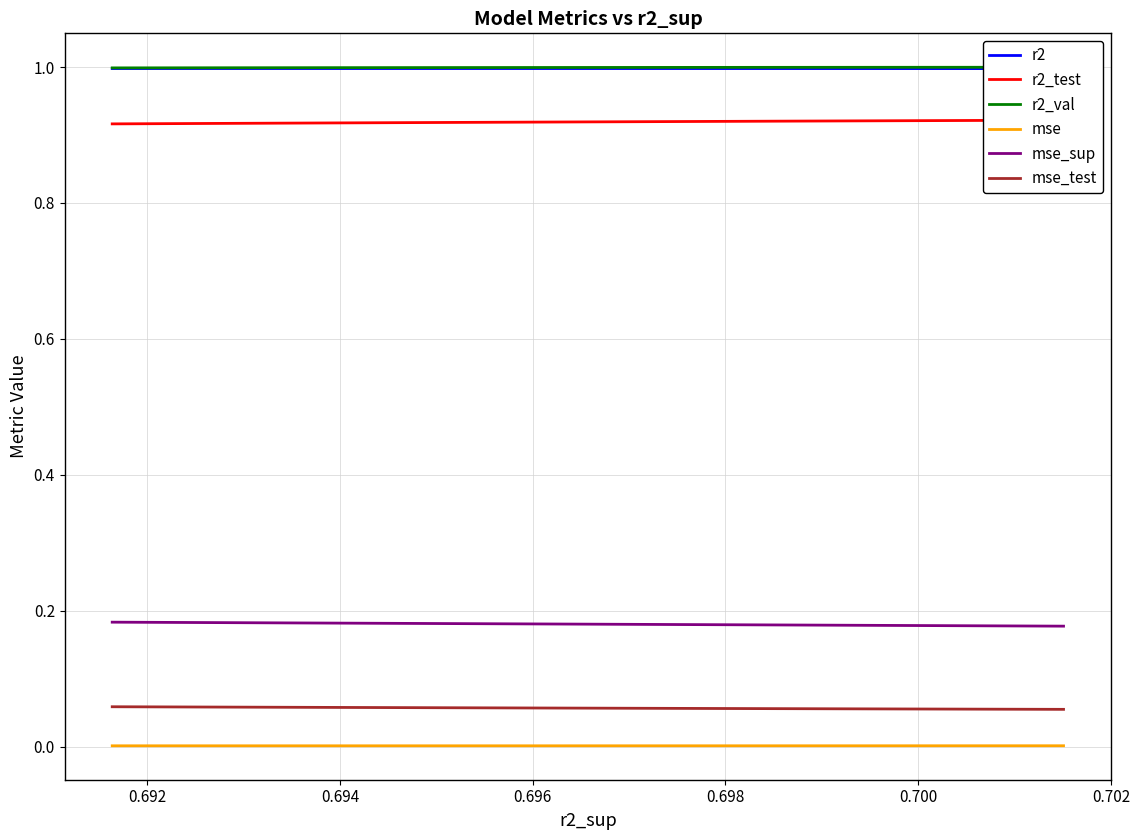

The r2_test series shows 0.3 at 0.702. True or false?

False